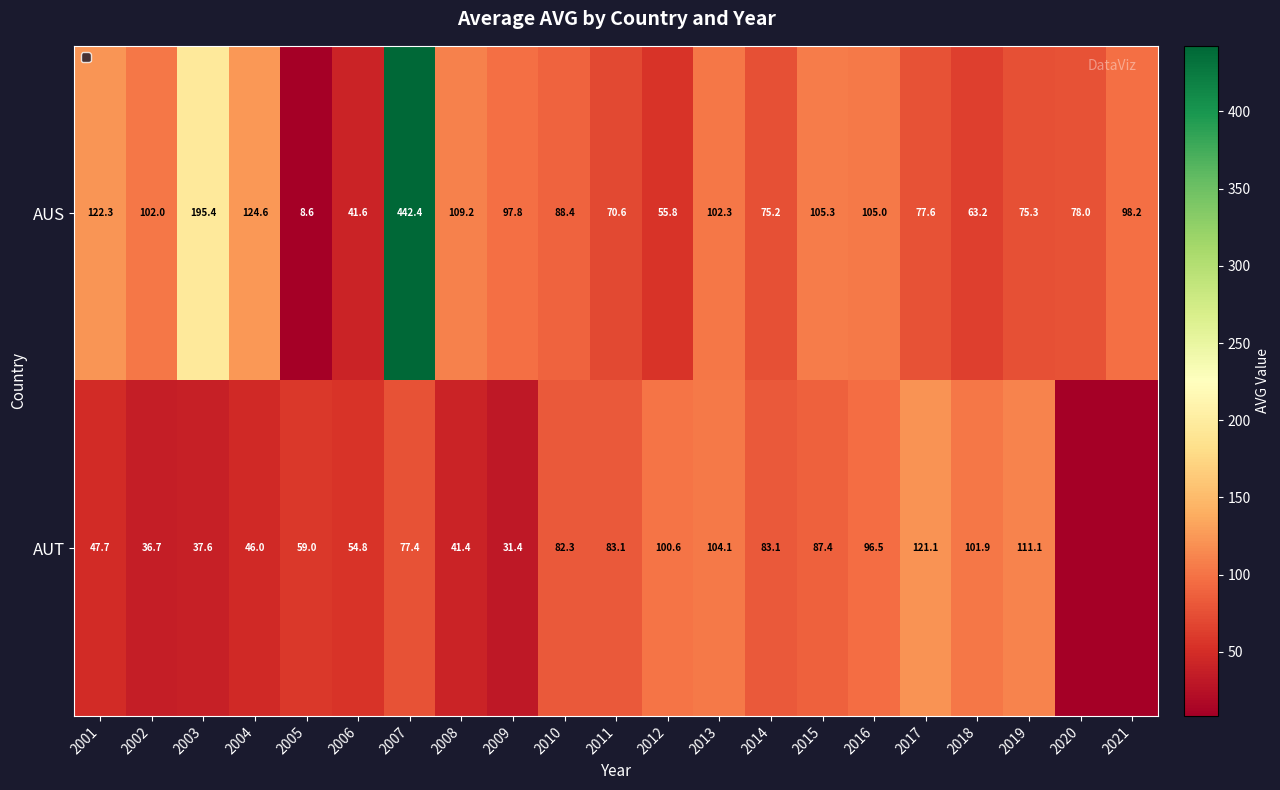

How many values in the AUS series are below 97?

10